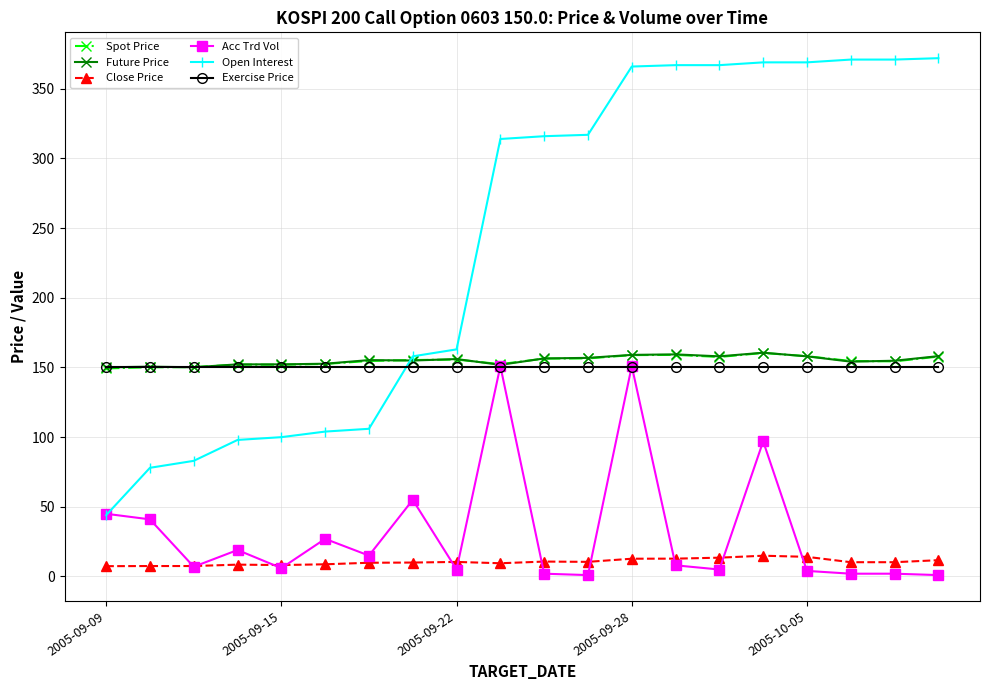

At how many categories does at least one series exceed 336?

8